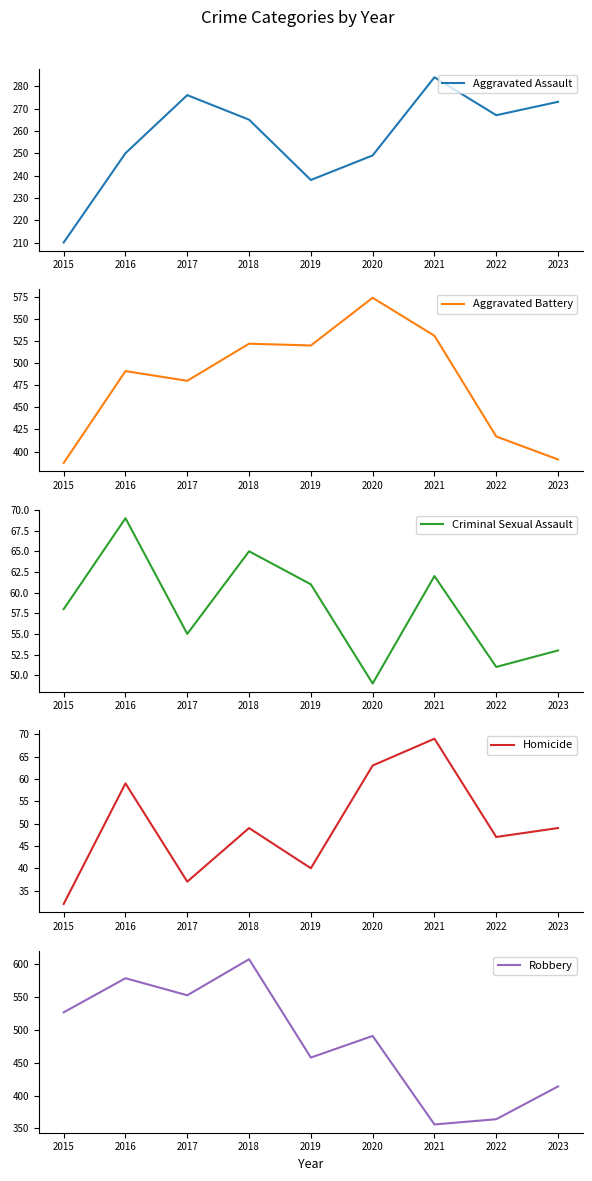

What is the average value of the Criminal Sexual Assault series?

58